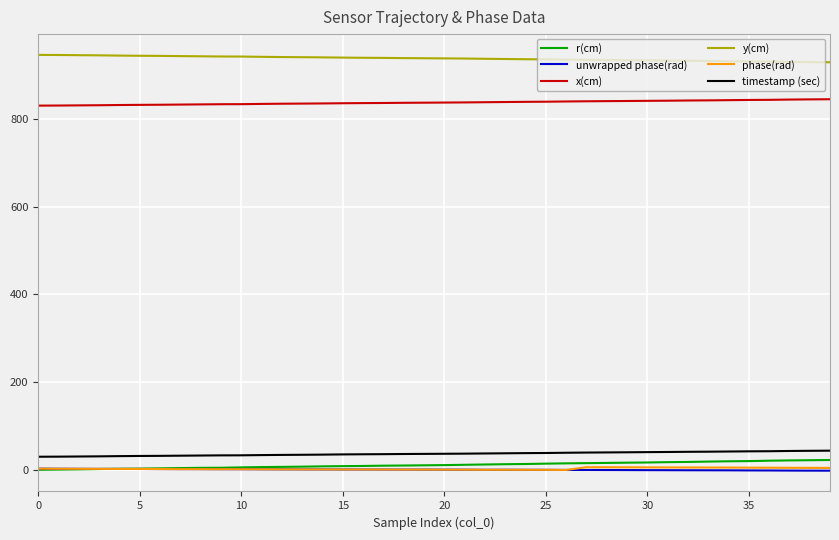

True or false: unwrapped phase(rad) and y(cm) cross at least once.

False